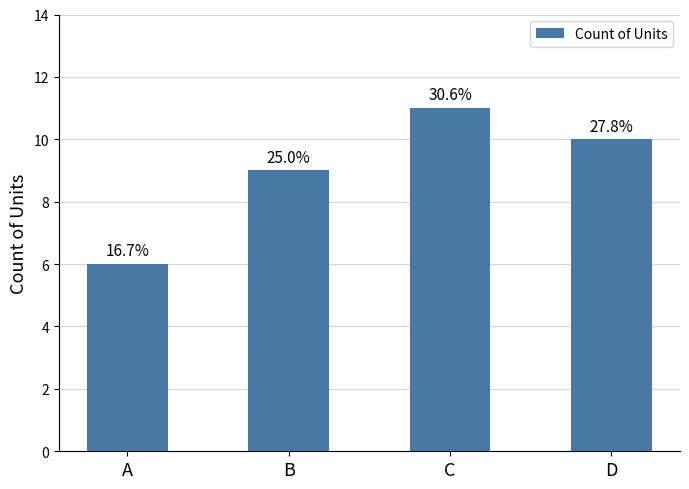

Approximately how many times larger is the value at B compared to C?

0.8